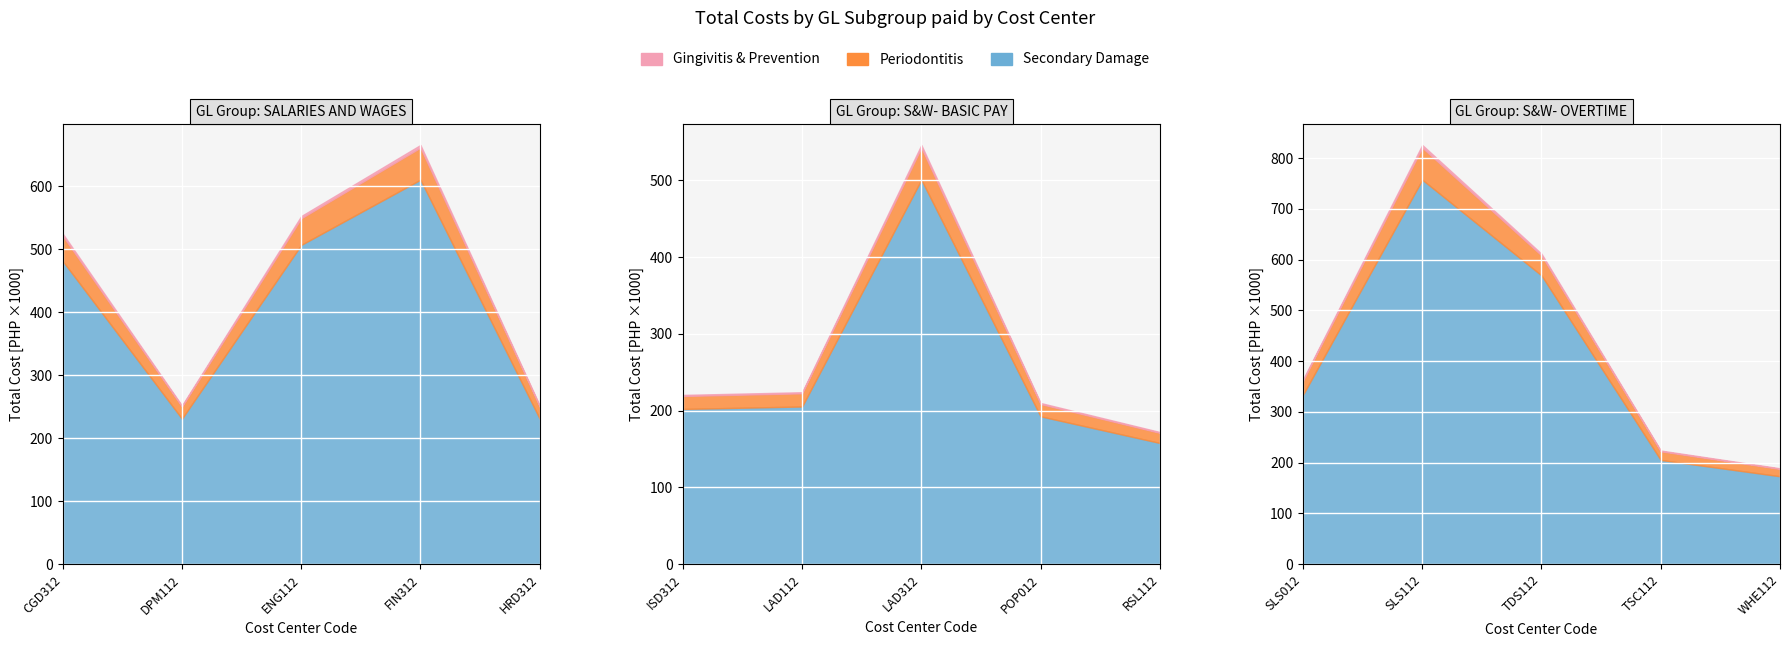

Does the chart display data point markers on the line(s)?

No